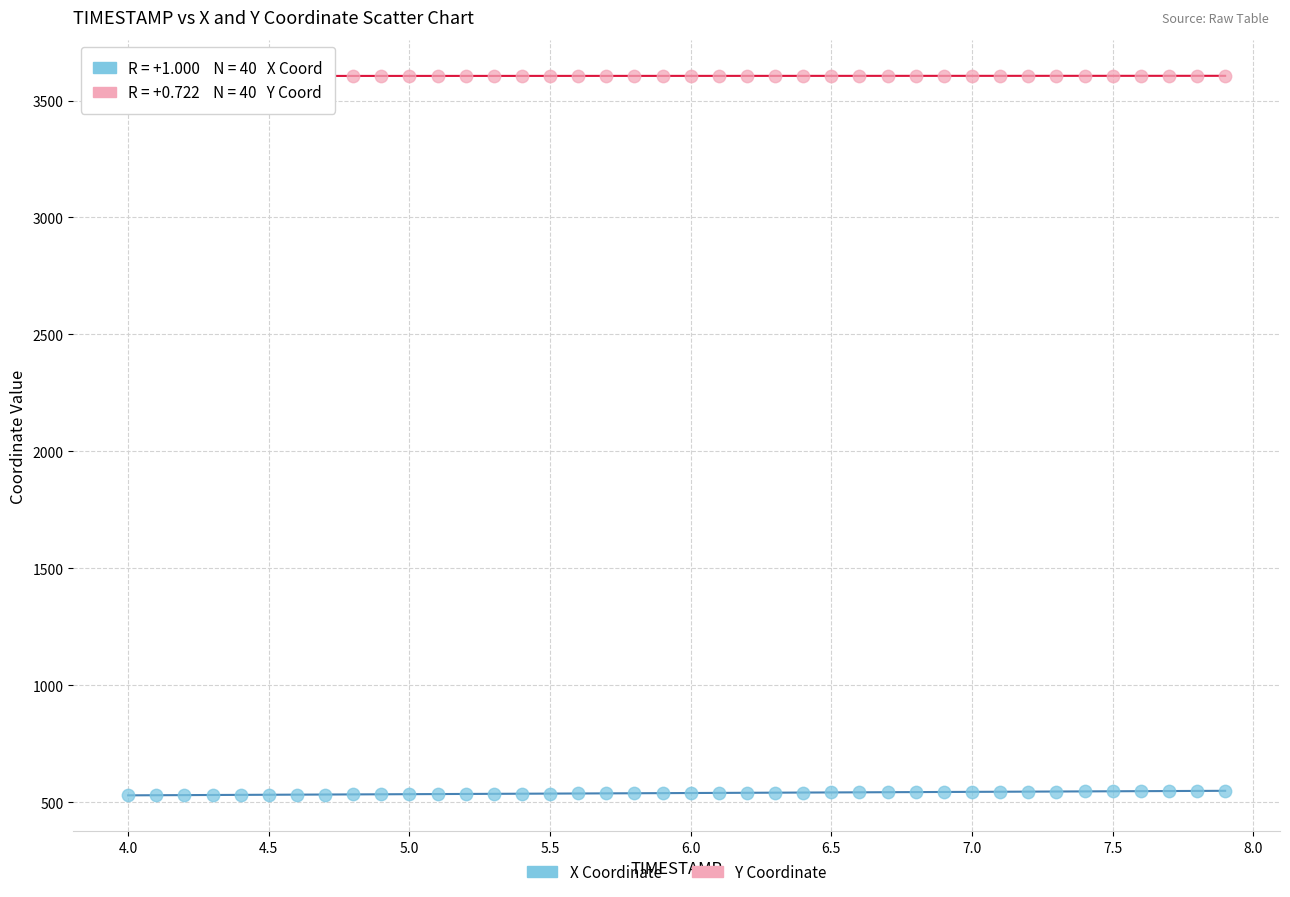

Across all data points, what is the range of X values (max minus min)?

3.9